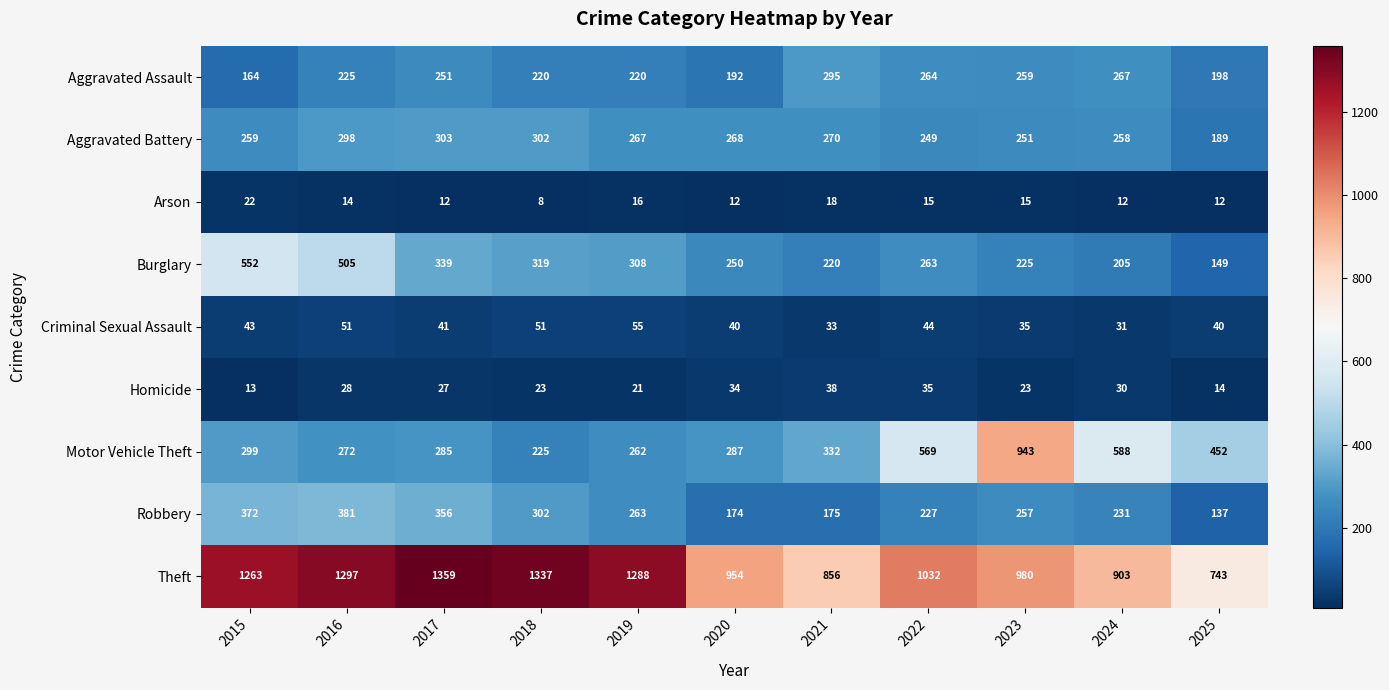

Where is Criminal Sexual Assault nearest to the value 43?

2015